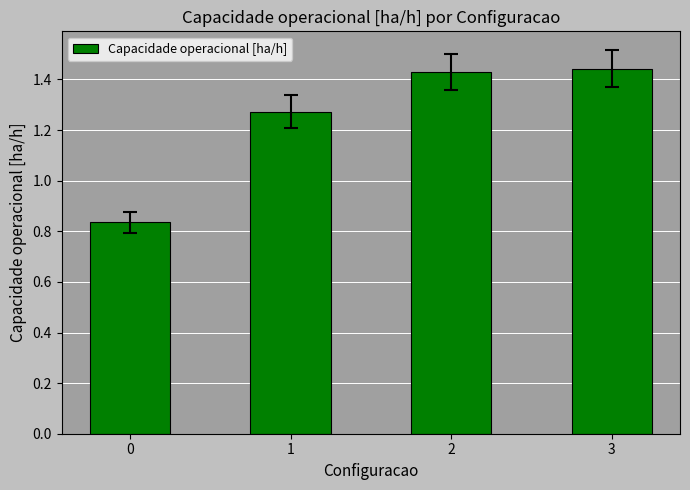

True or false: the data shows 0.4 at 0.

False